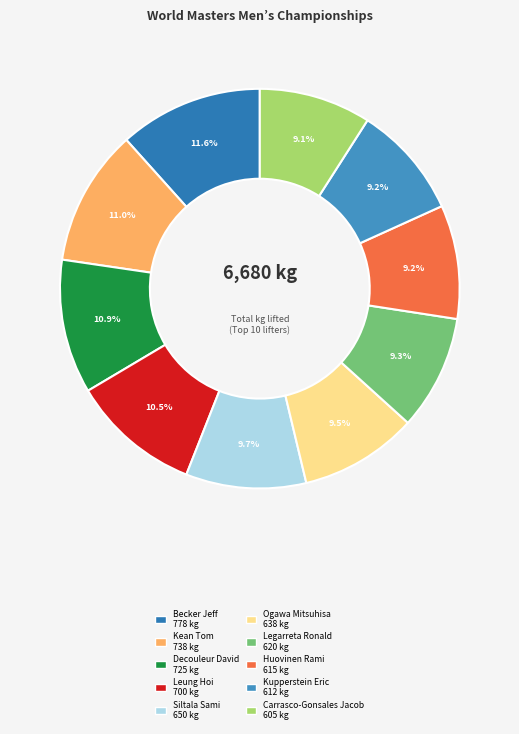

How many slices are in this pie chart?

10